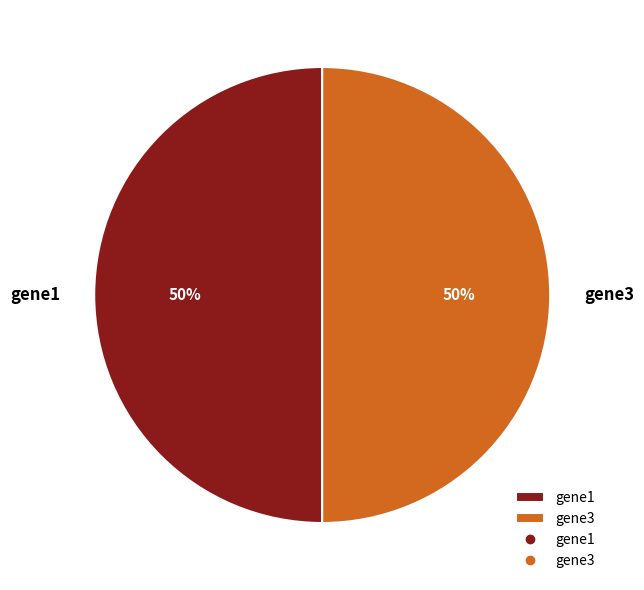

True or false: gene3 accounts for 45% of the total.

False